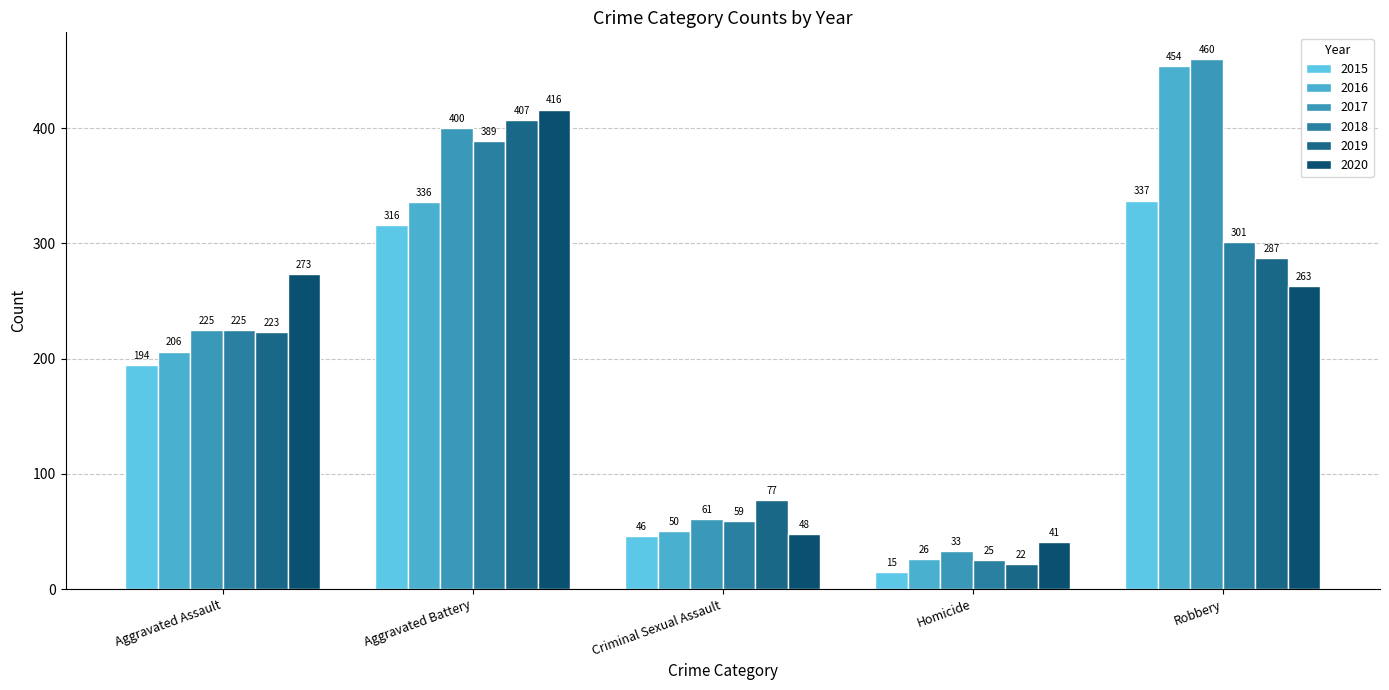

Which series has the widest spread of values?

2016